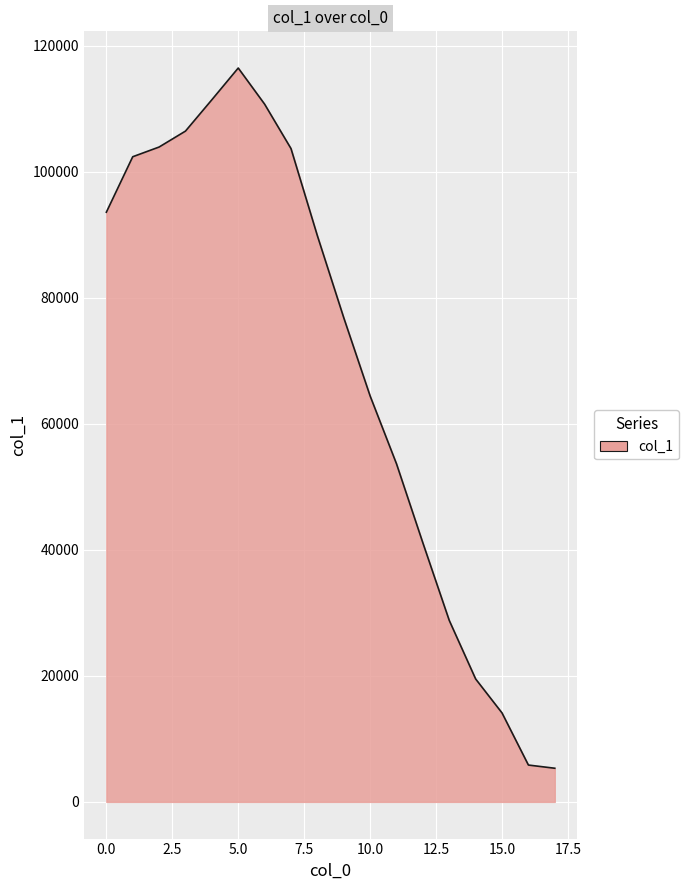

What is the greatest value displayed?

116451